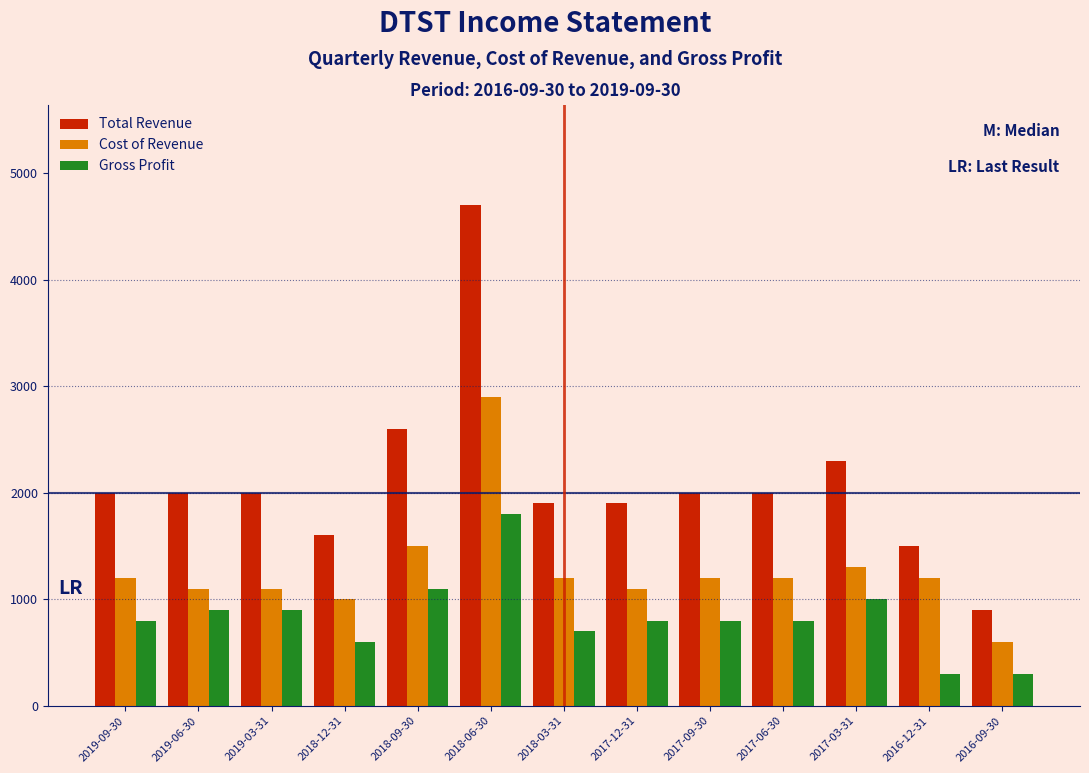

At which label does Cost of Revenue reach its minimum?

2016-09-30